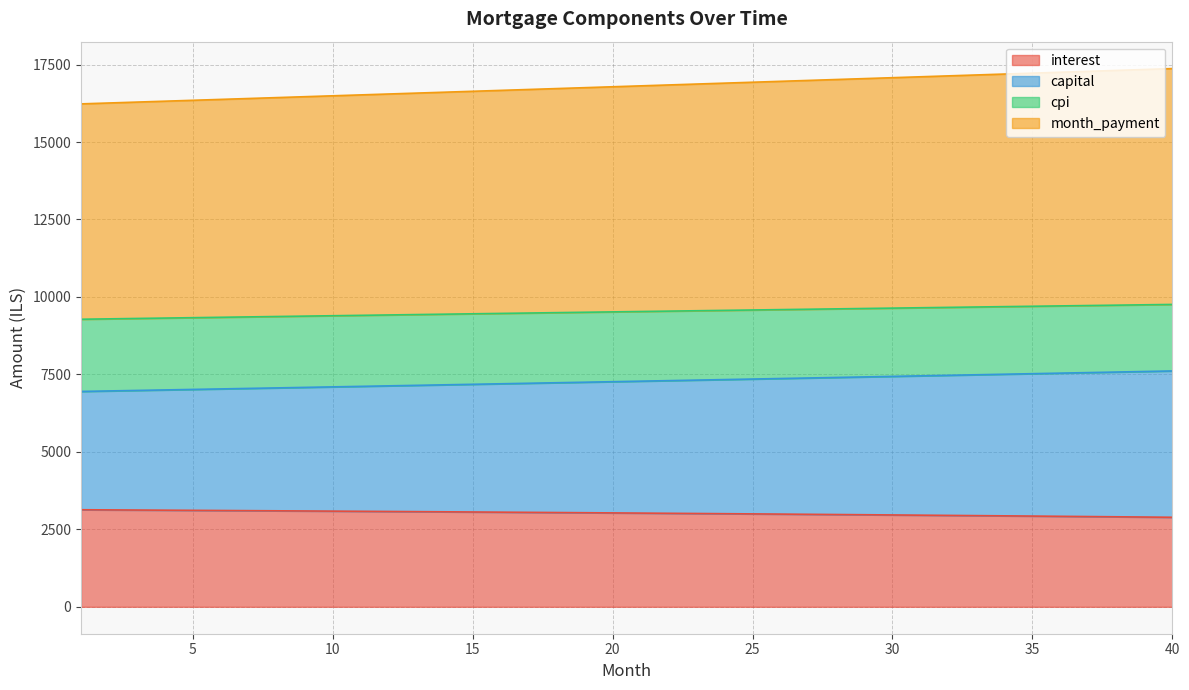

Where does the interest series first go above 3030?

1